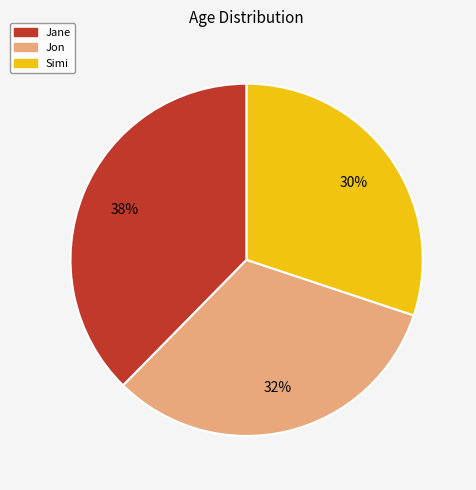

Rank the categories by value from highest to lowest.

Jane, Jon, Simi